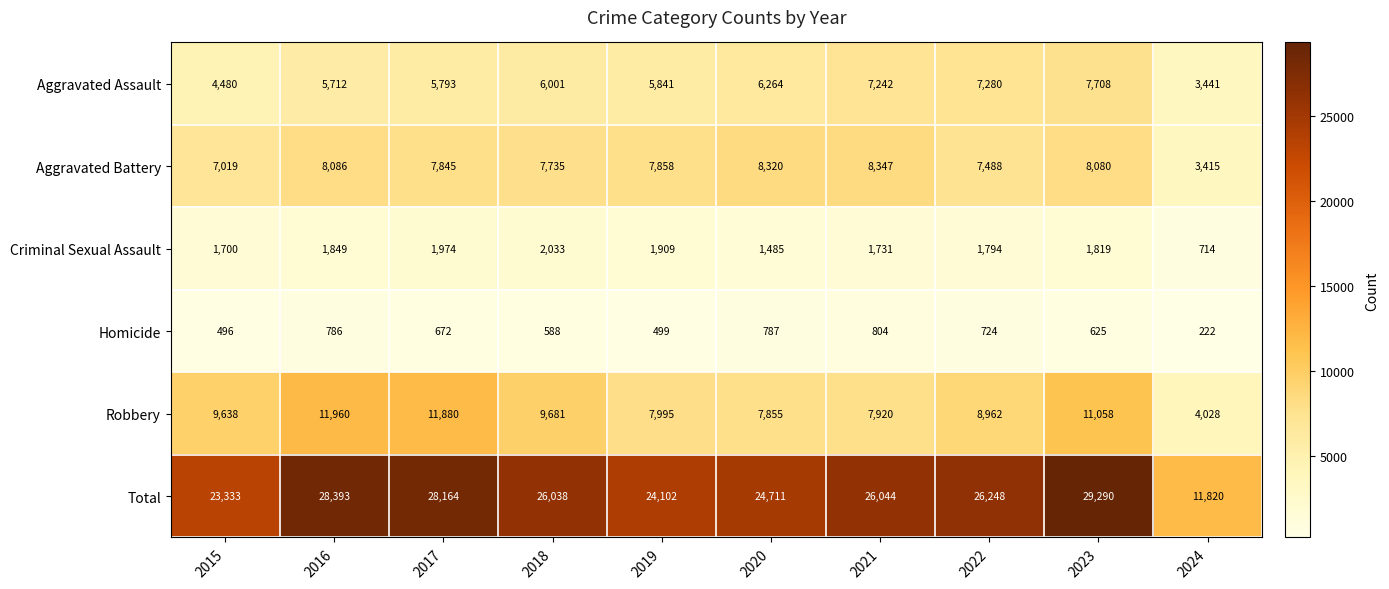

At which category is the sum across all series the highest?

2023